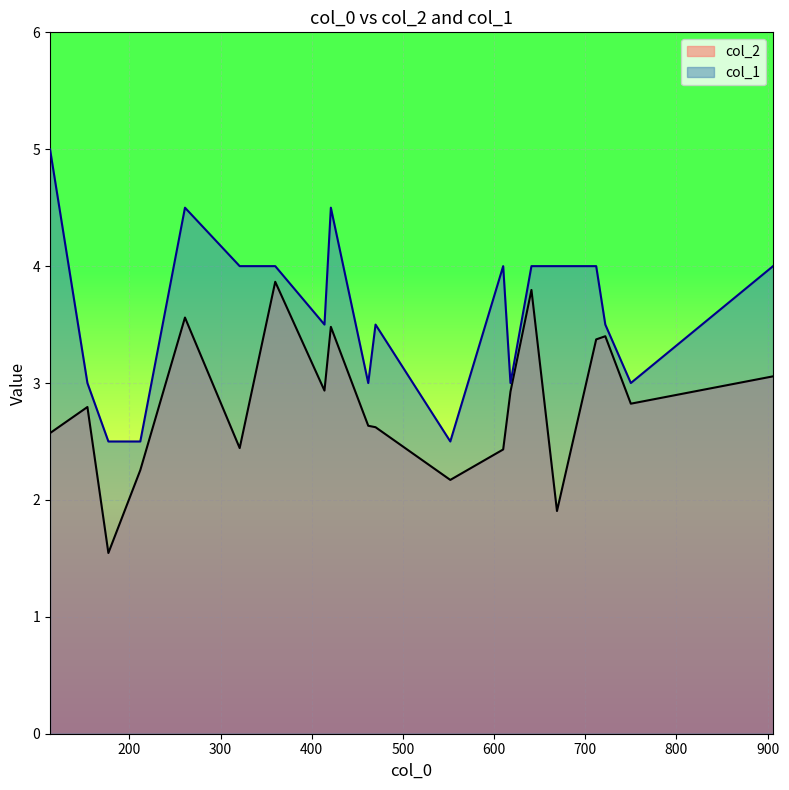

Which series changed the most between 618 and 712?

col_1